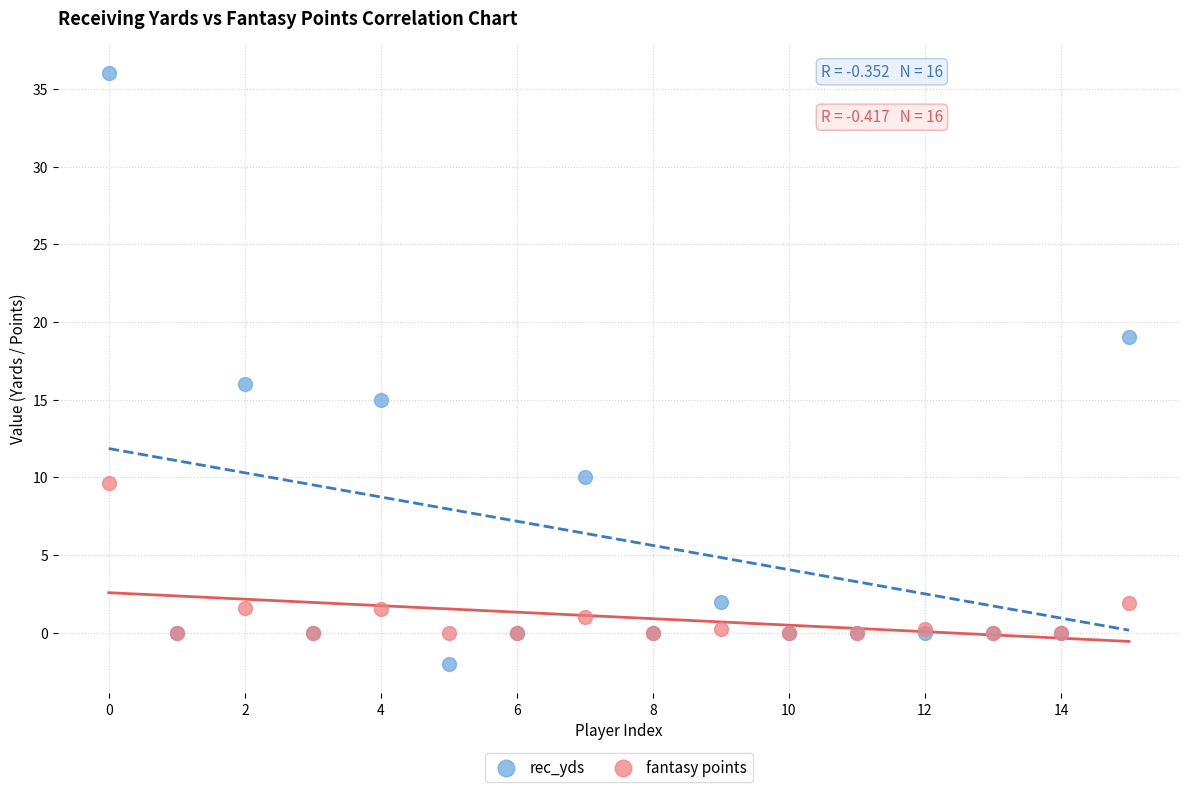

Which series contains the highest Y value?

rec_yds